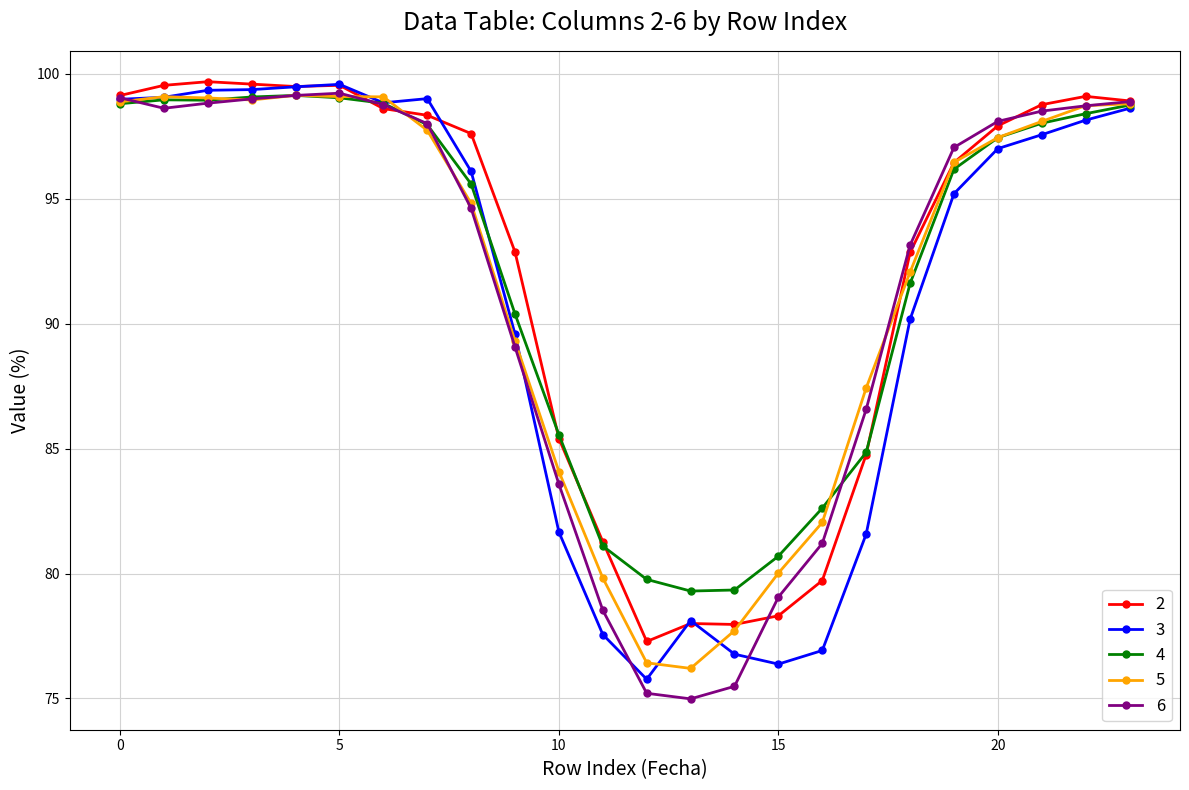

What is the greatest value displayed?

99.7